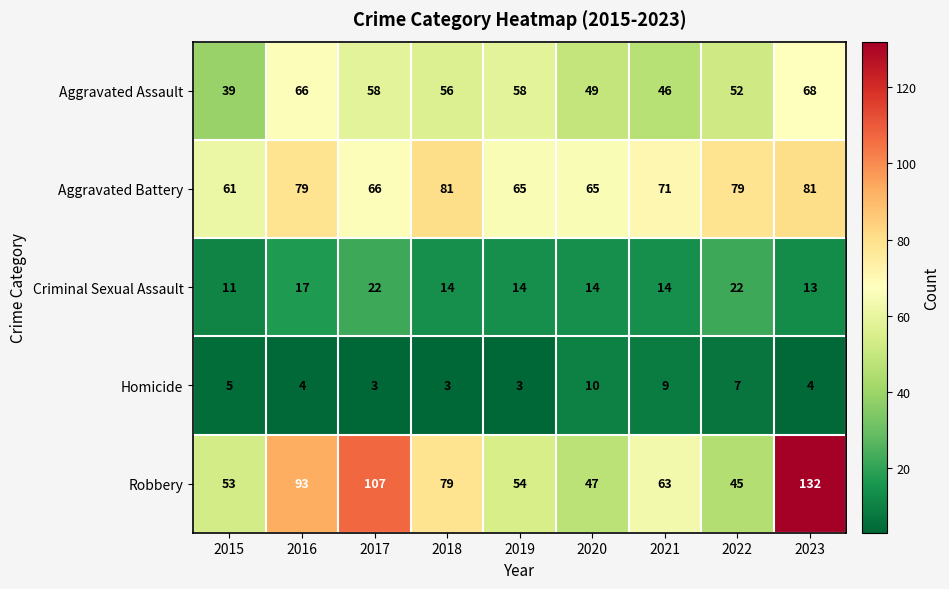

What is the total value across all series at 2016?

259